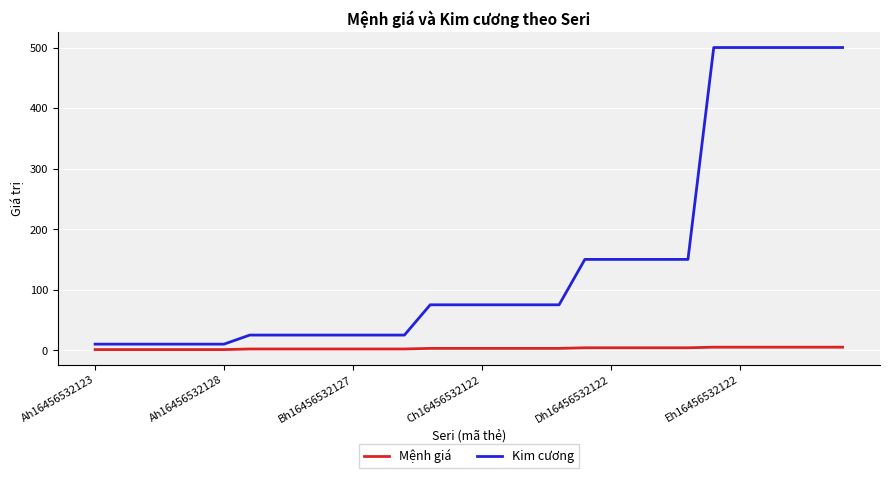

What is the difference between the maximum and minimum values in the Kim cương series?

490